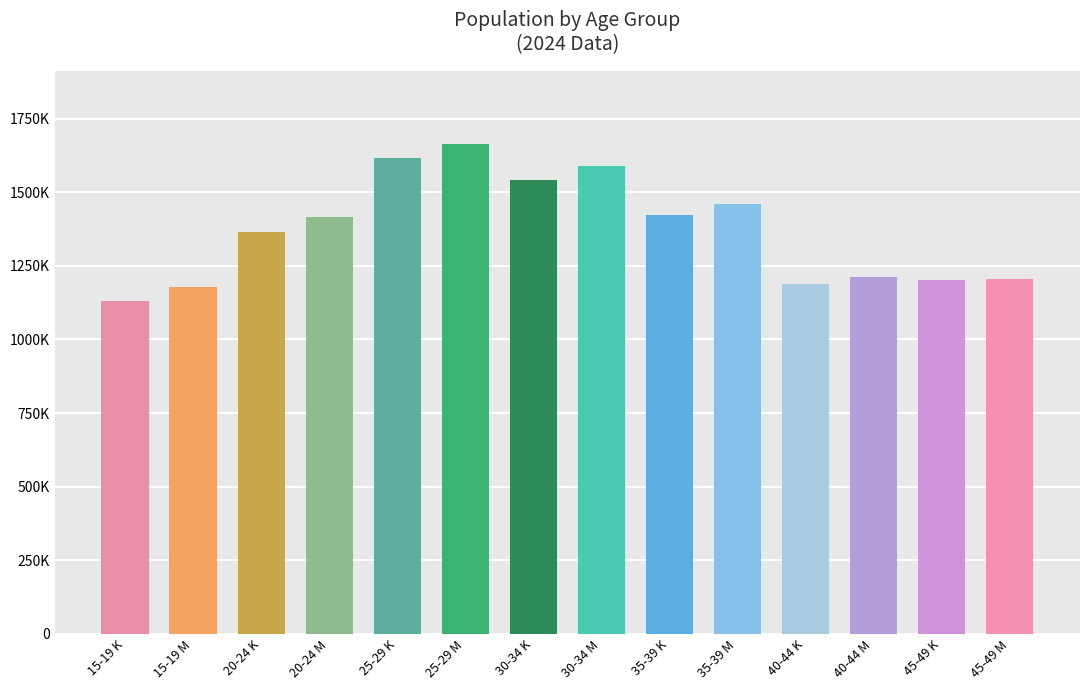

Are the bars horizontal?

No